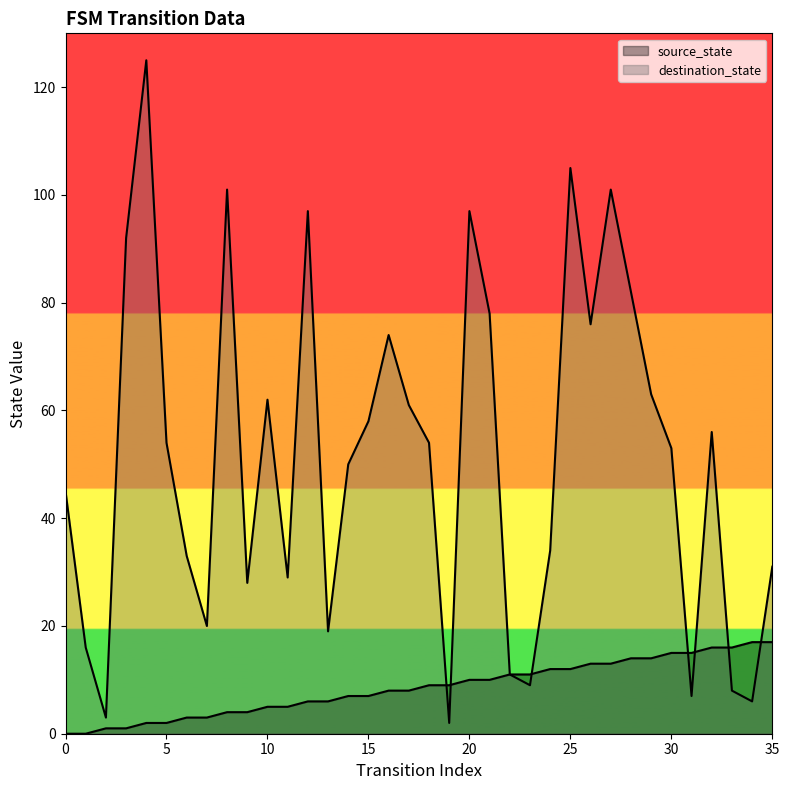

What is the sum of the destination_state values at 2 and 22?

14